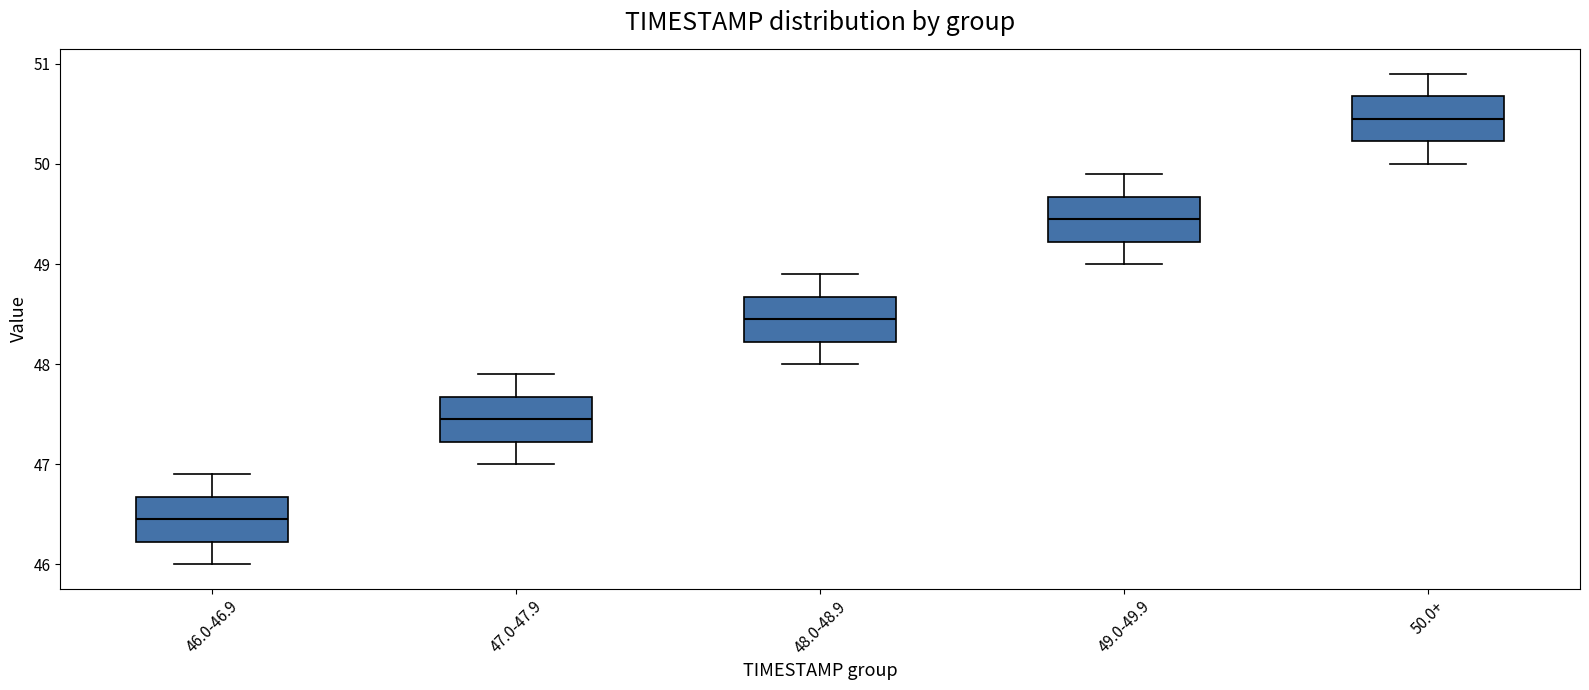

Which box has the lowest median line?

46.0-46.9